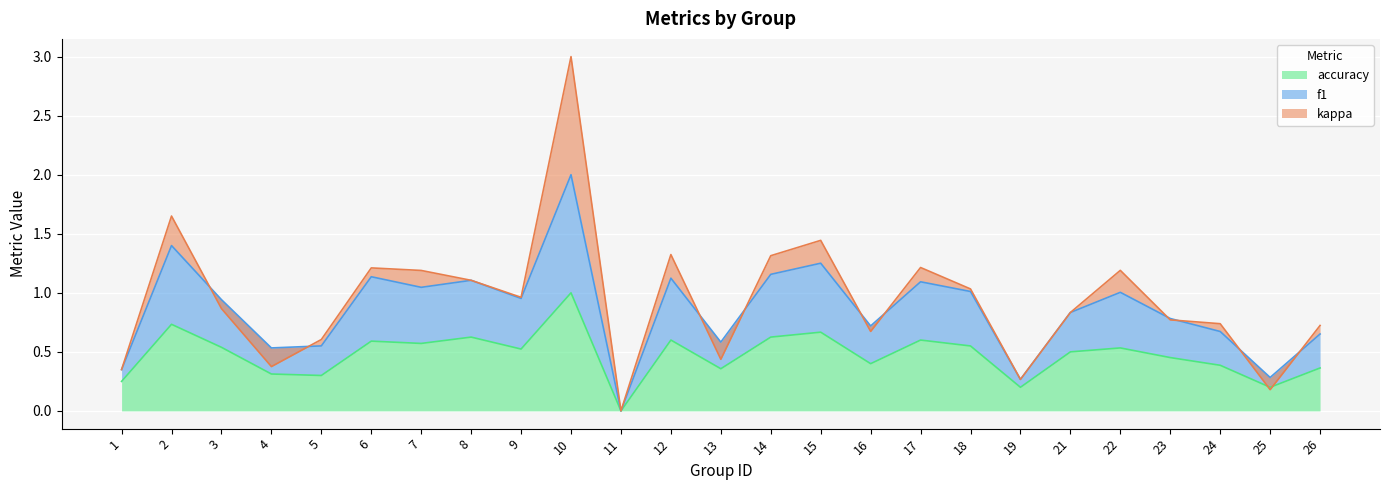

What is the difference between the maximum and minimum values in the f1 series?

2.0